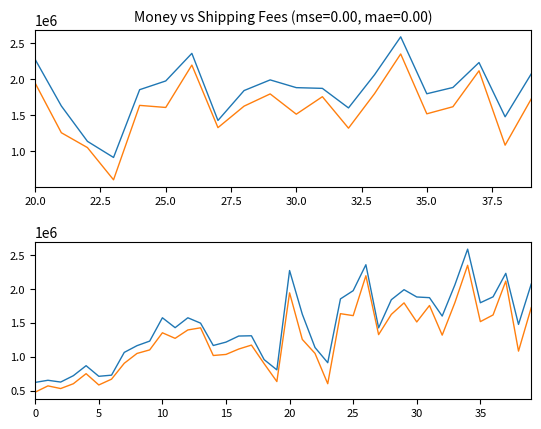

Is the value of Tổng phí ship at 33 greater than the value of Phí shop trả at 35.0?

Yes